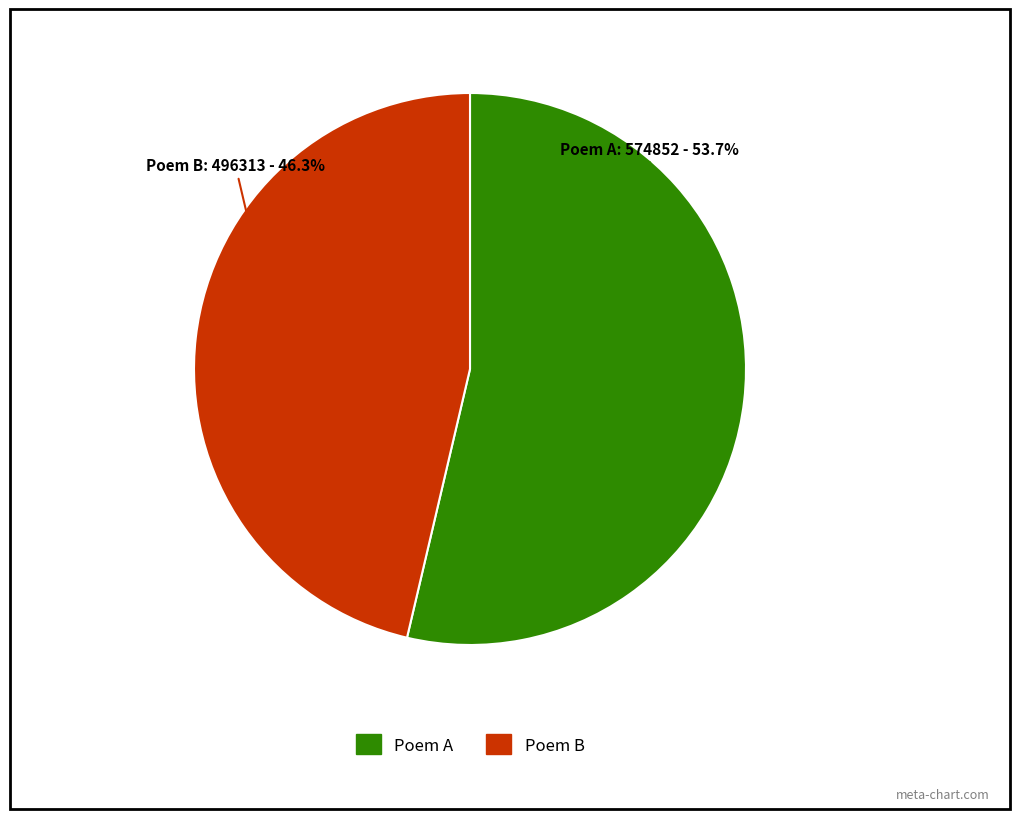

Which category has the biggest portion of the pie?

Poem A: 574852